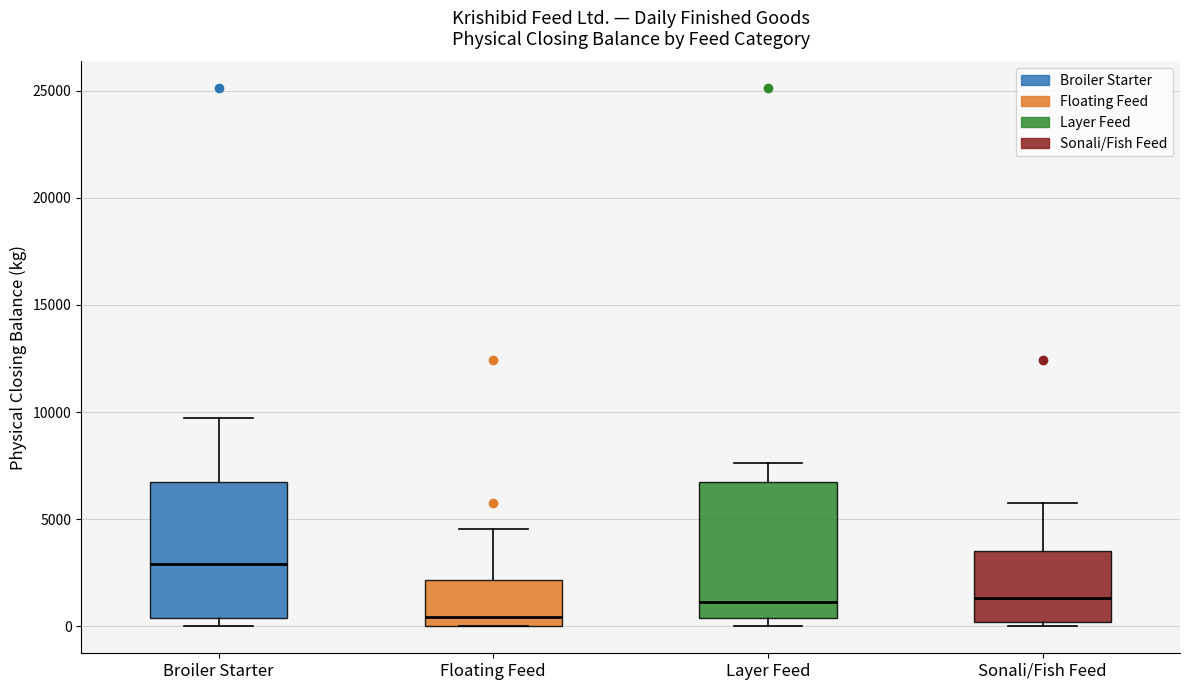

Which box's median line is the lowest?

Floating Feed